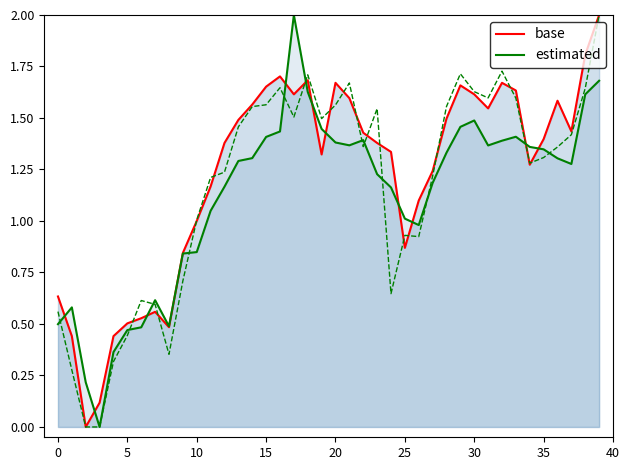

Which series has the largest range (max minus min)?

base